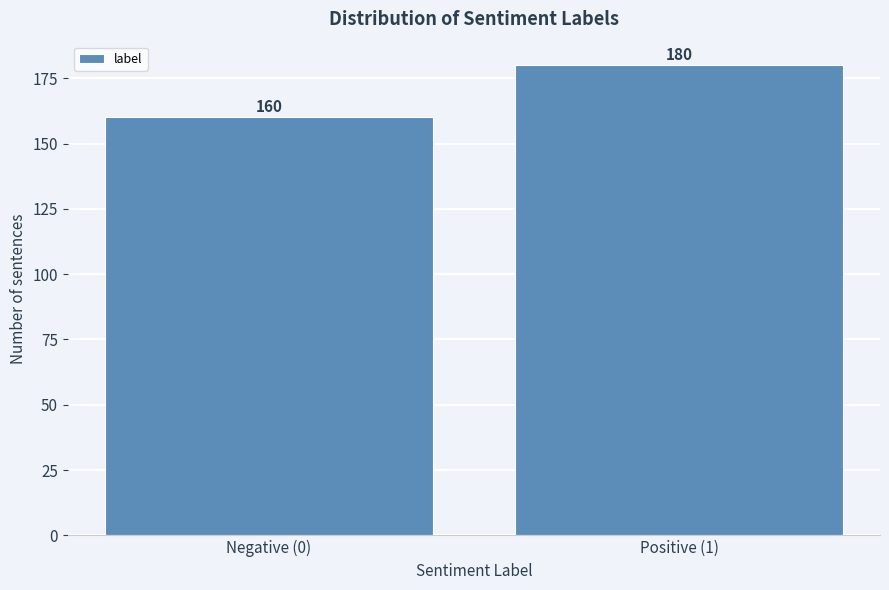

Reading right to left, extract all data points from this chart.

Positive (1)=180	Negative (0)=160